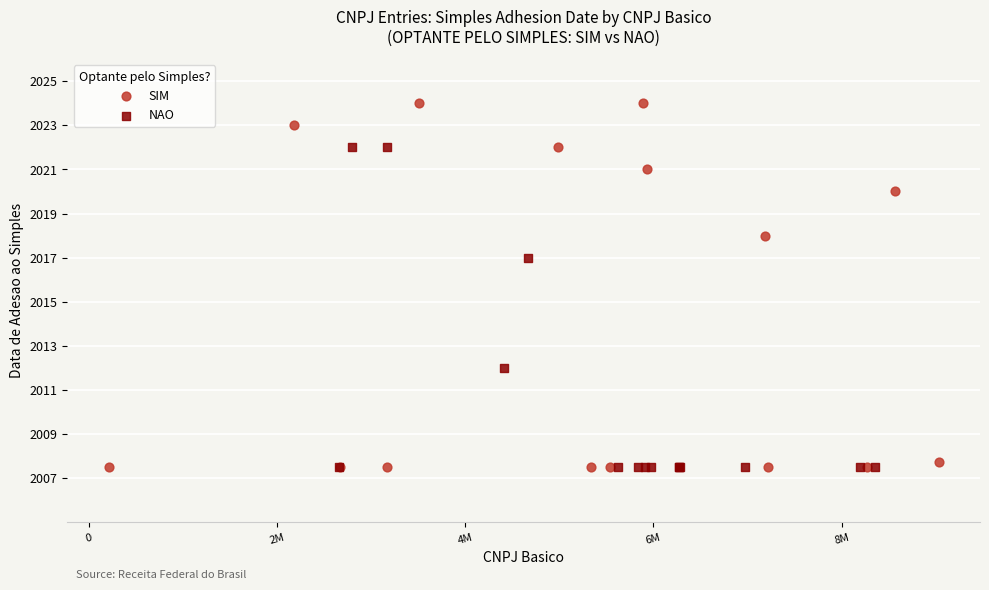

Which series contains the highest Y value?

SIM